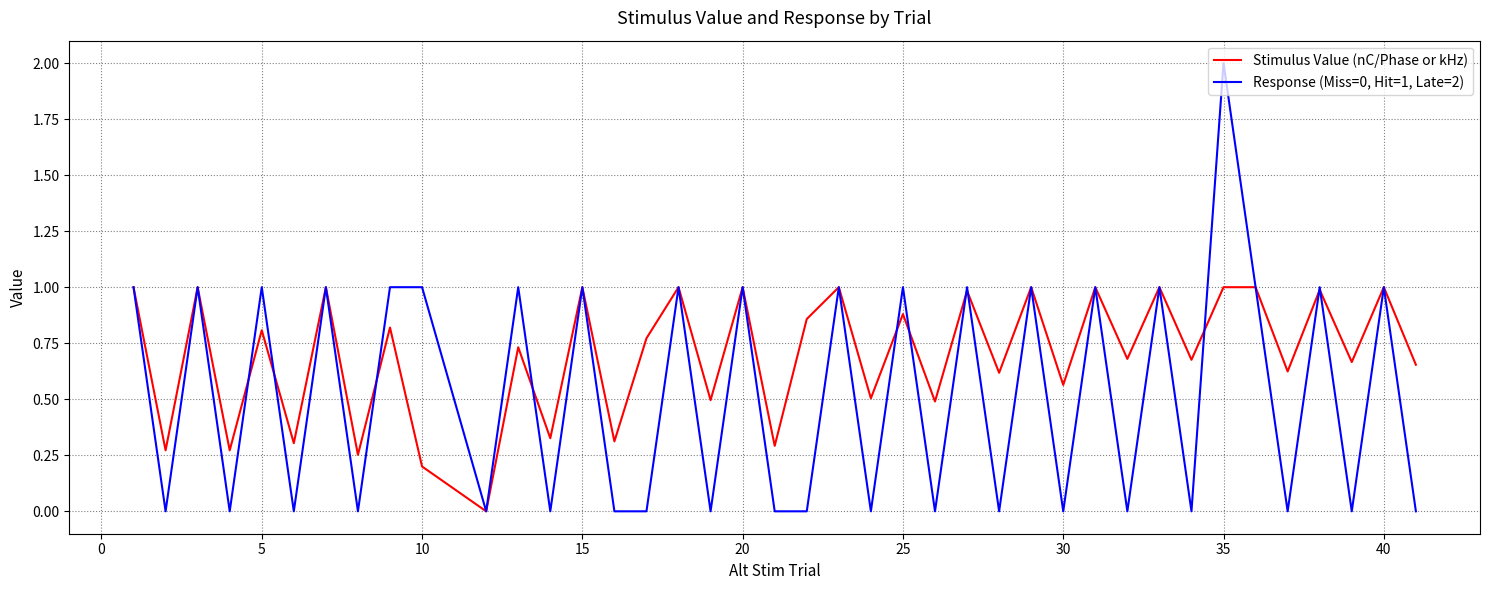

Which series has the largest range (max minus min)?

Response (Miss=0, Hit=1, Late=2)